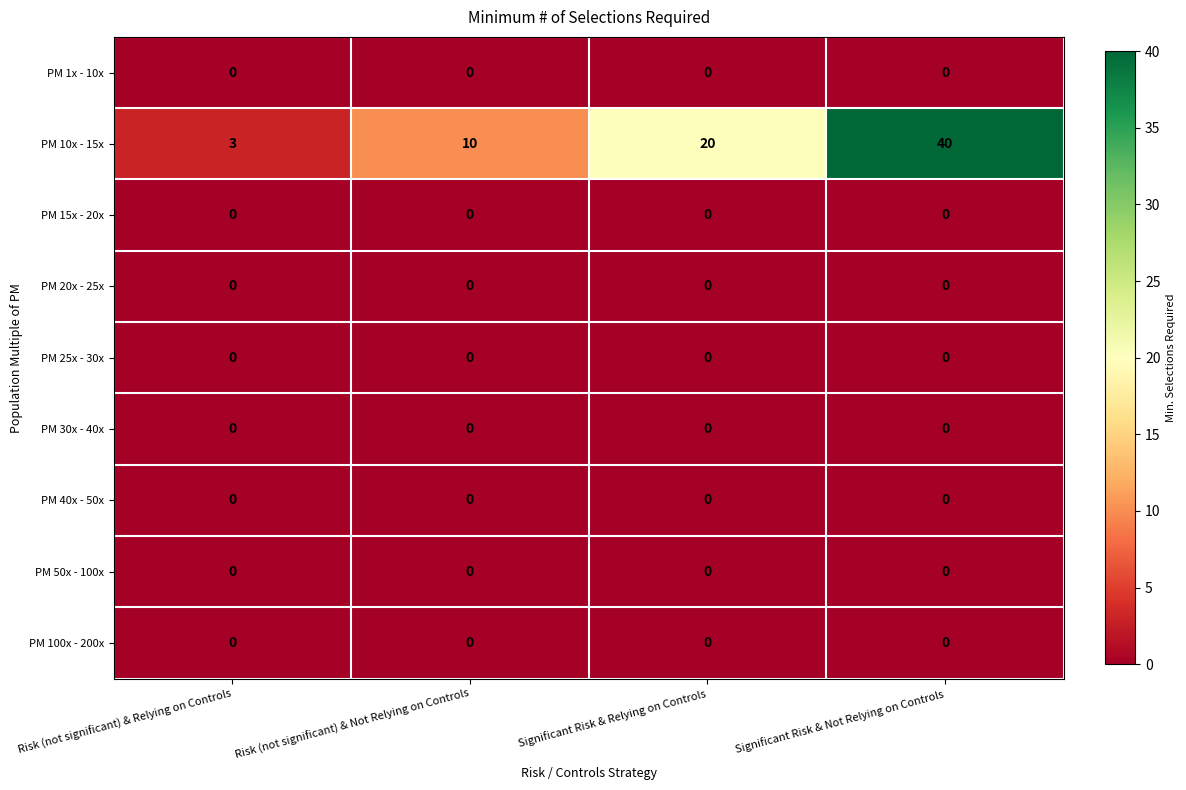

What is the total value across all series at Risk (not significant) & Not Relying on Controls?

10